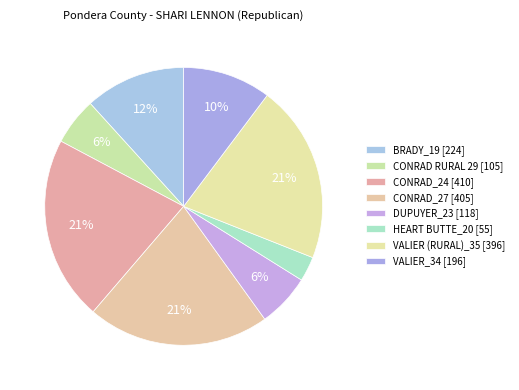

Does HEART BUTTE_20 account for over 50% of the chart?

No